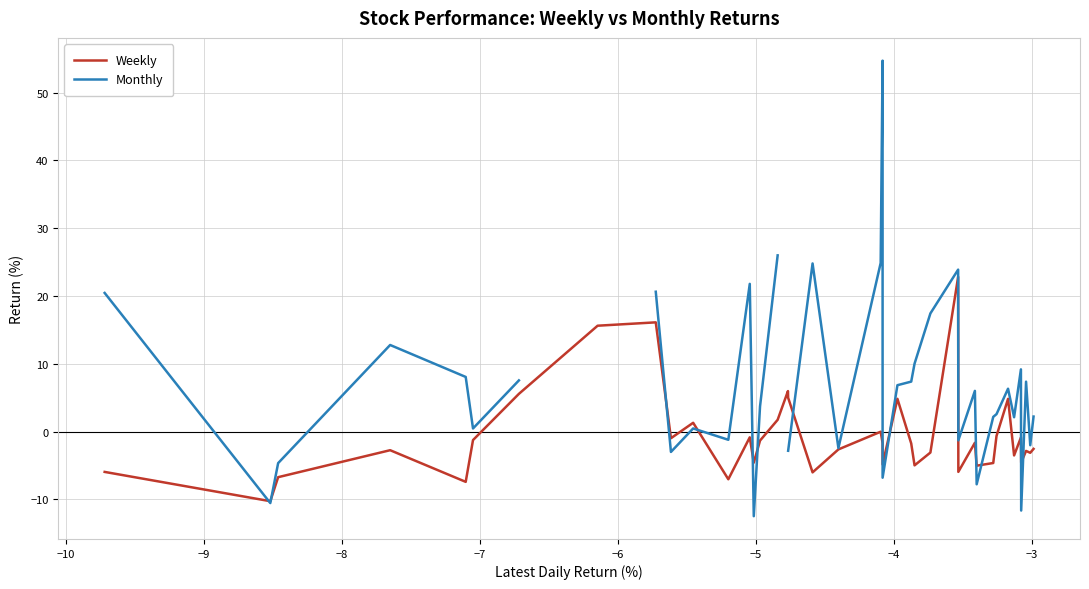

How many times do Monthly and Weekly cross each other?

13